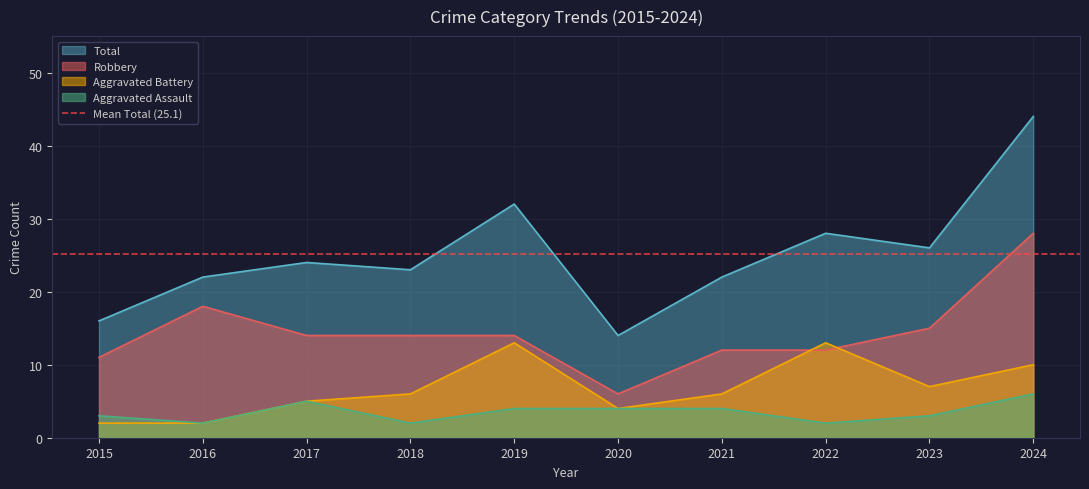

Between 2023 and 2019, which is larger?

2019